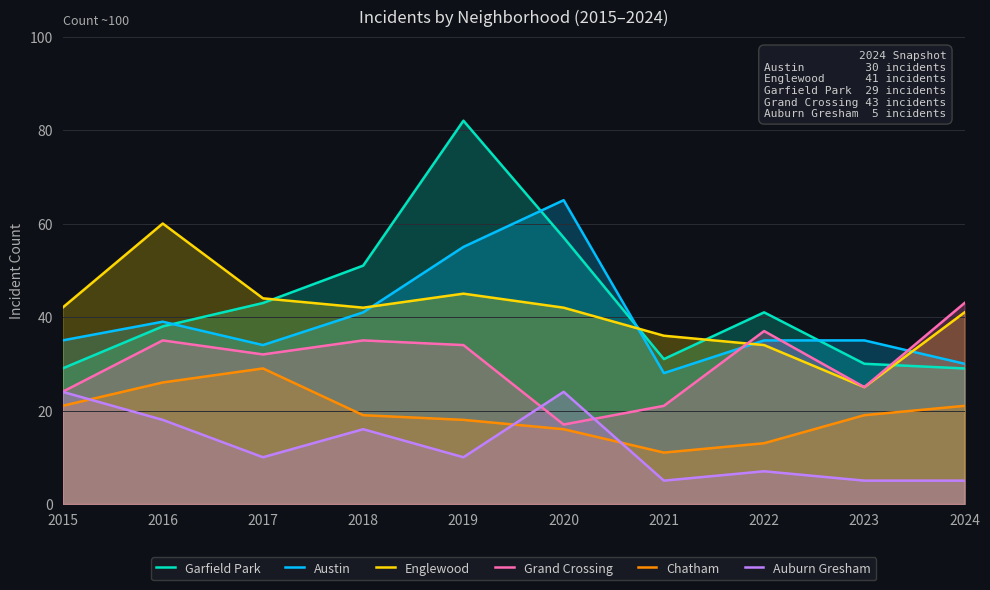

Which series has the widest spread of values?

Garfield Park